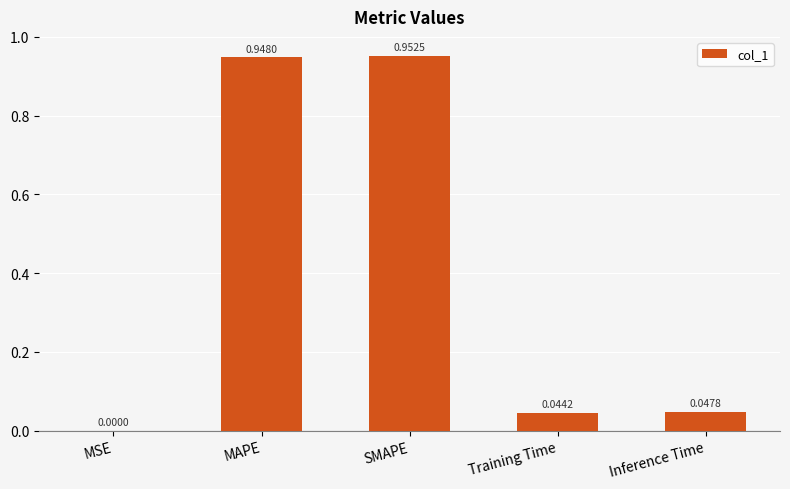

What is the sum of the values at Inference Time and Training Time?

0.1